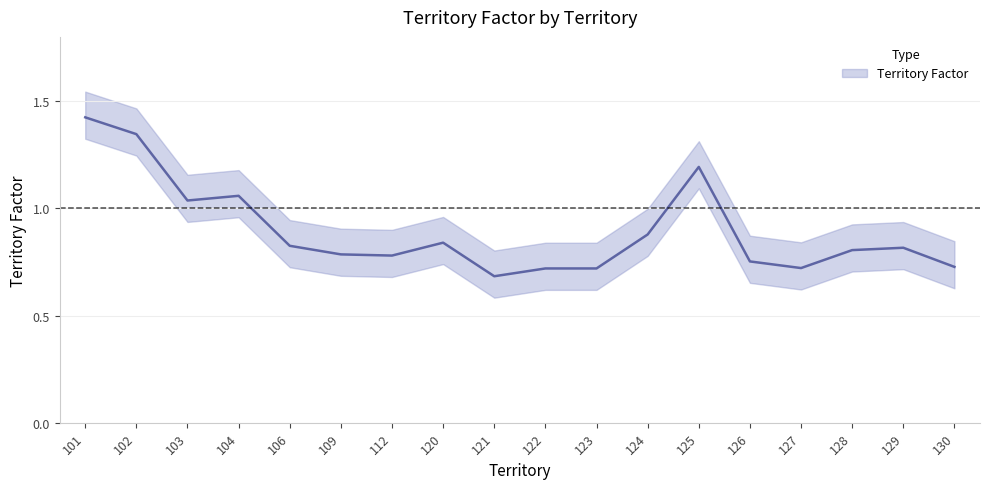

Where is the first local minimum?

103